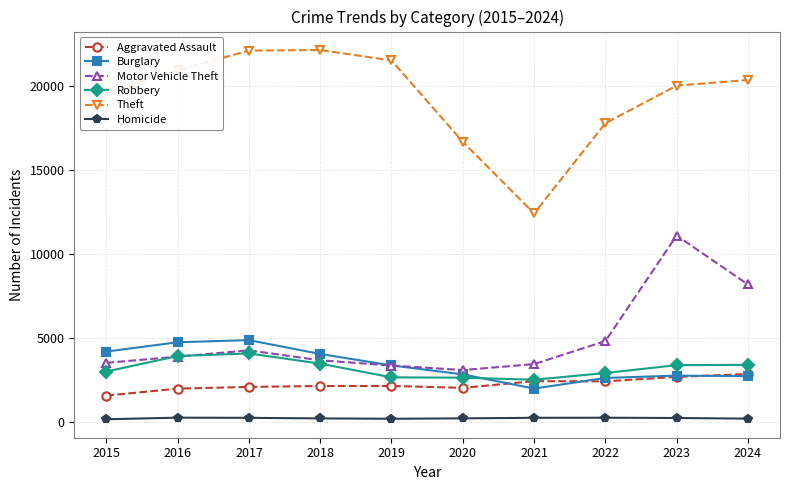

True or false: Motor Vehicle Theft and Homicide cross at least once.

False